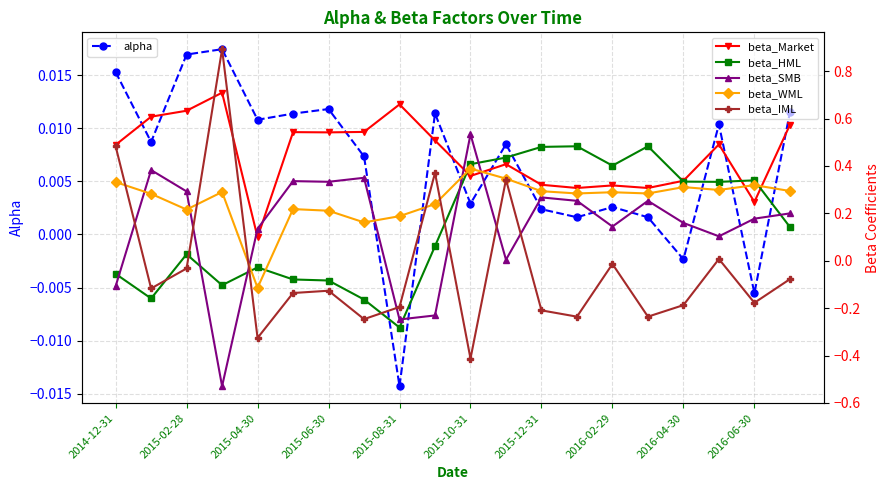

Where does the alpha series first go above 0?

2014-12-31